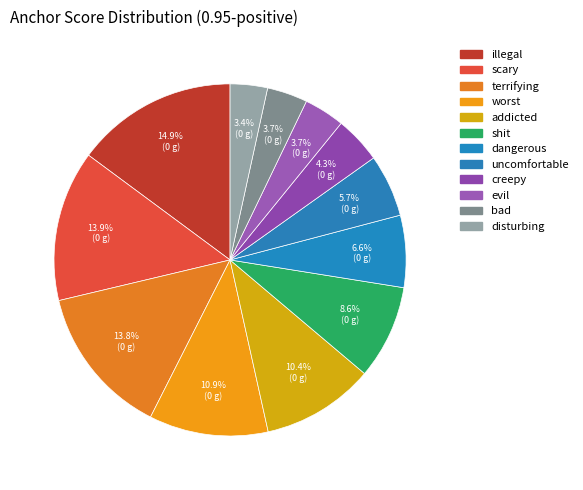

What portion of the pie excludes evil?

96.3%